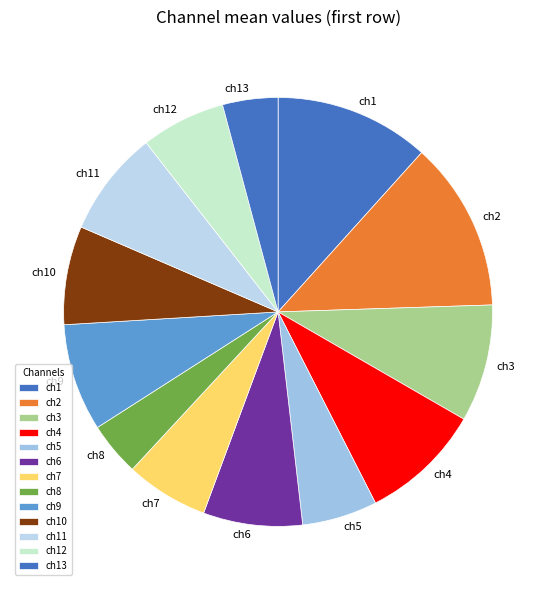

What is the largest slice in the pie chart?

ch2